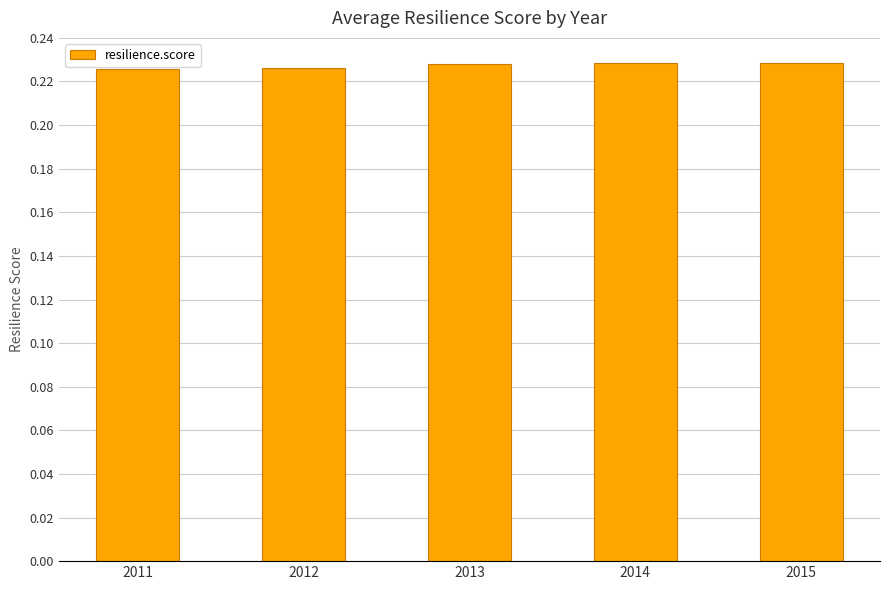

What is the sum of the values at 2011 and 2013?

0.5